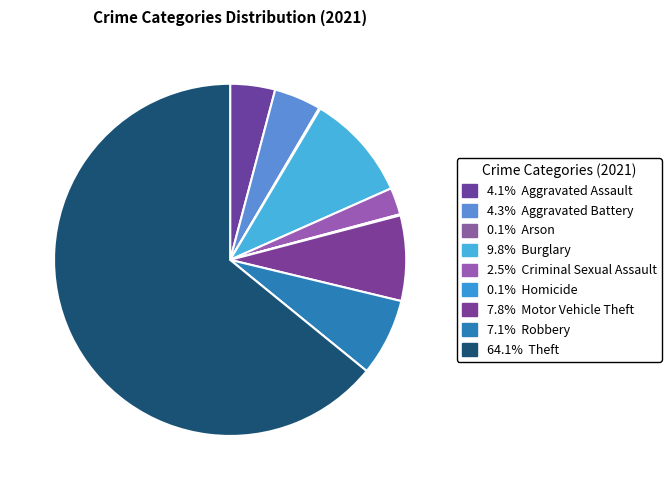

Count the number of slices in the pie.

9